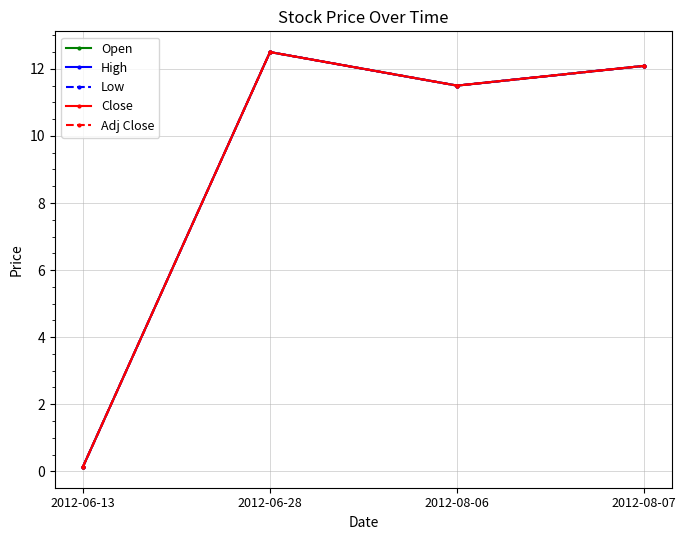

Which series changed the most between 2012-06-13 and 2012-08-07?

Open